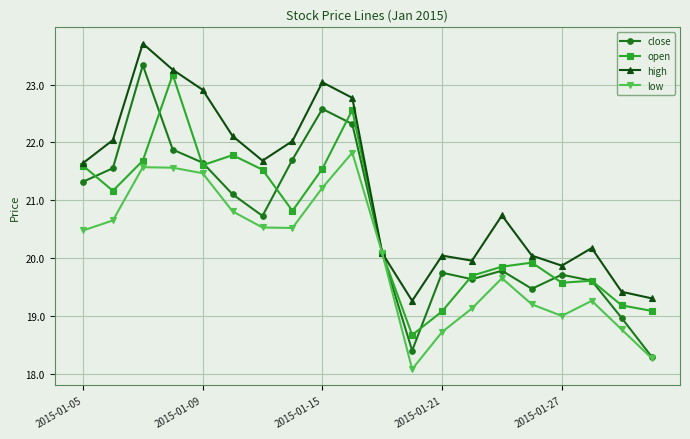

What is the greatest value displayed?

23.7